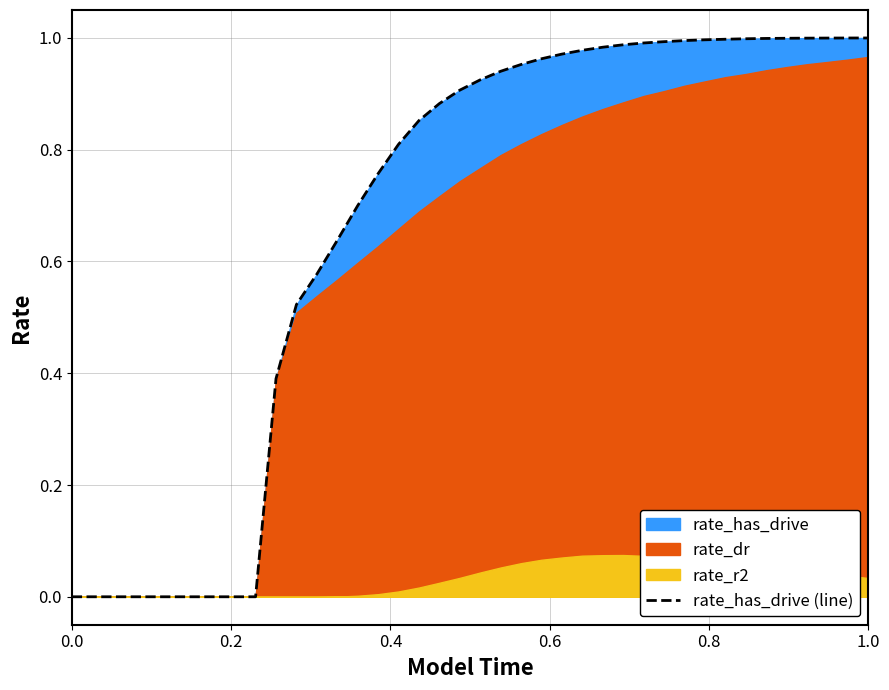

Reading right to left, what are all the values shown in this chart?

1.0	1.0	1.0	1.0	1.0	1.0	1.0	1.0	1.0	1.0	1.0	1.0	1.0	1.0	1.0	1.0	1.0	1.0	0.9	0.9	0.9	0.9	0.9	0.8	0.8	0.7	0.6	0.6	0.5	0.4	0.0	0.0	0.0	0.0	0.0	0.0	0.0	0.0	0.0	0.0